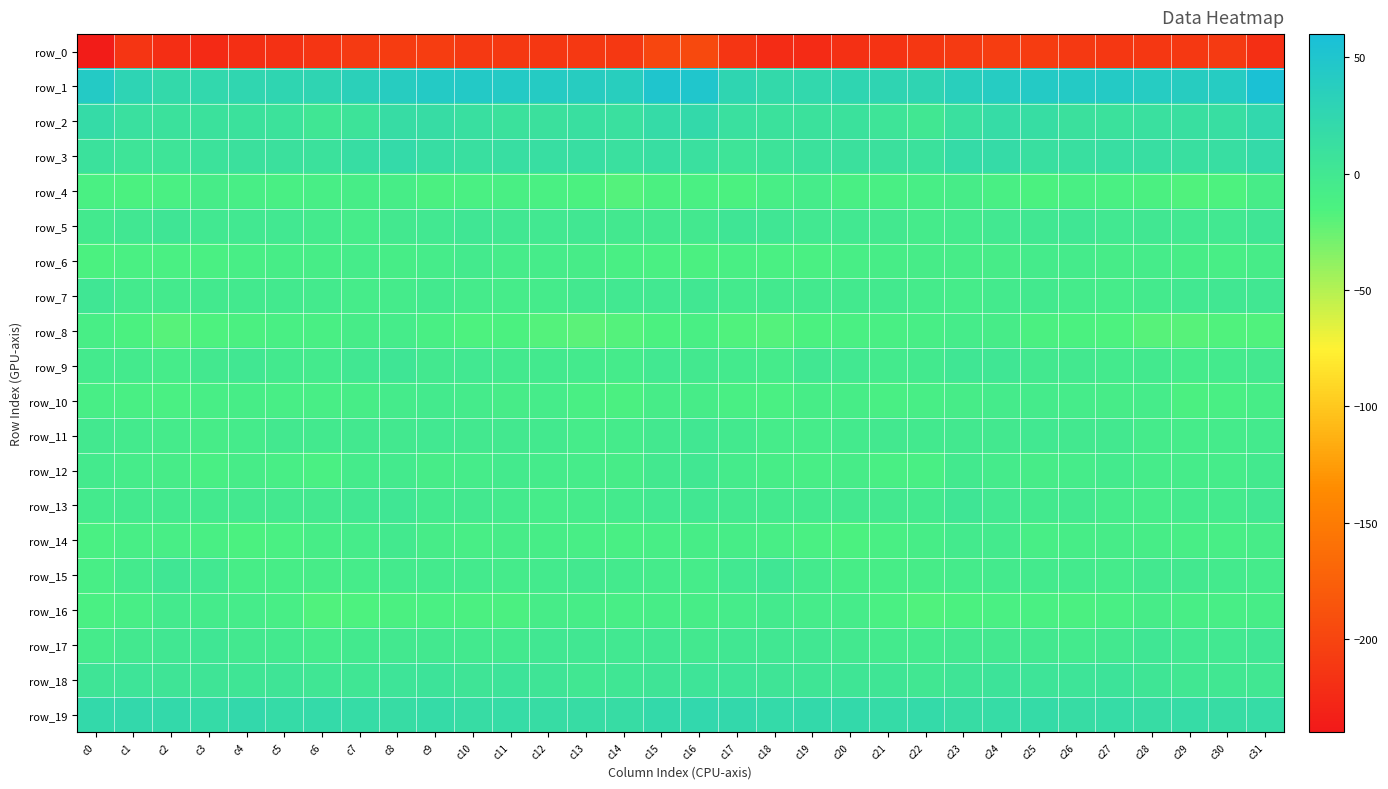

What is the maximum value for row_6?

-4.4